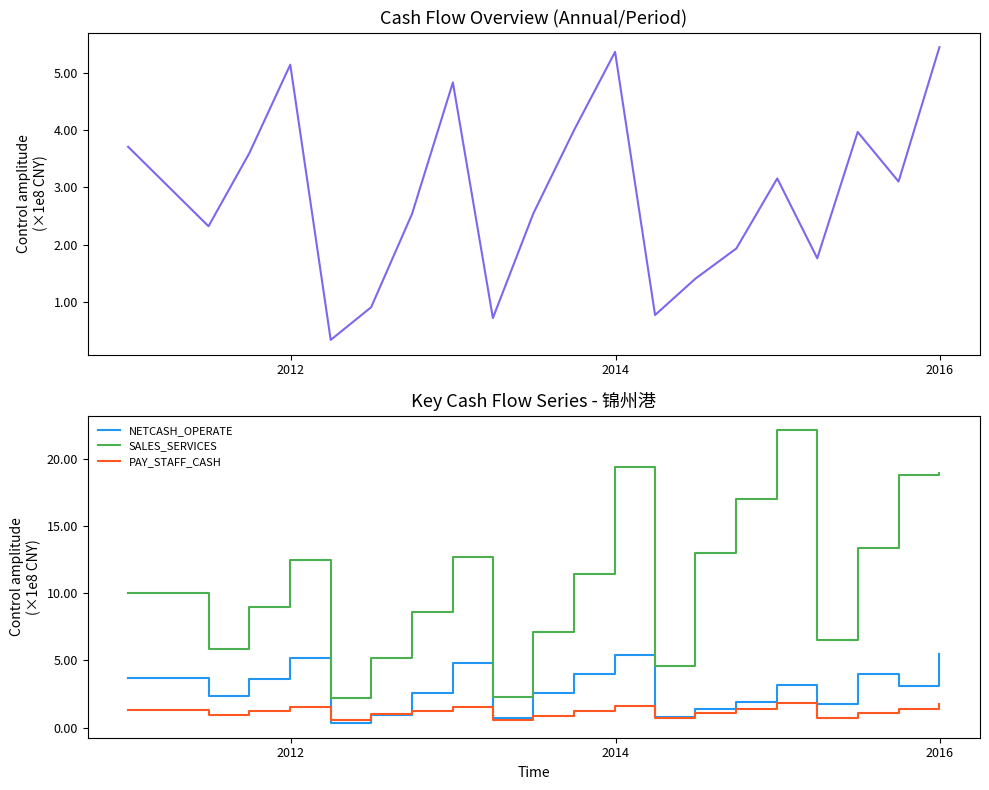

Which series has the largest total across all categories?

SALES_SERVICES